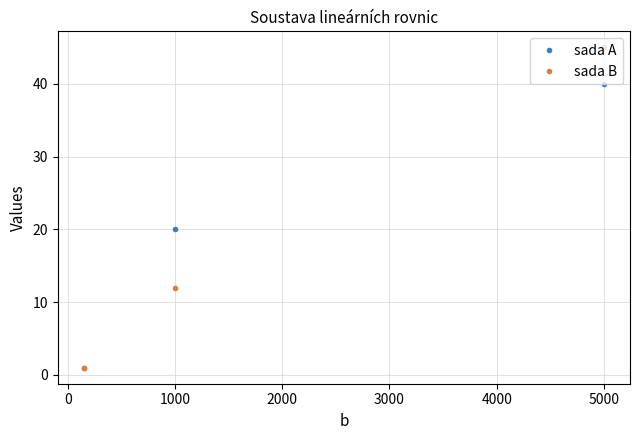

What is the total value across all series at 1000?

32